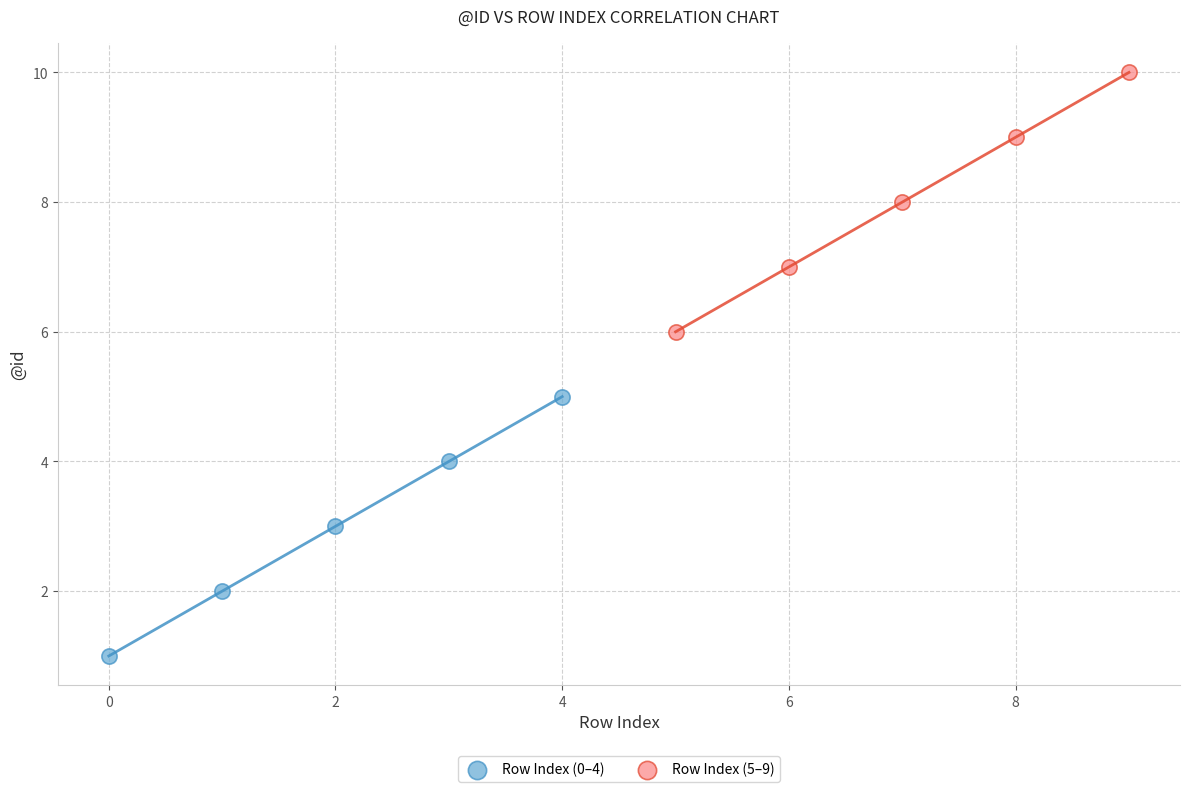

Which series contains the lowest Y value?

Row Index (0–4)